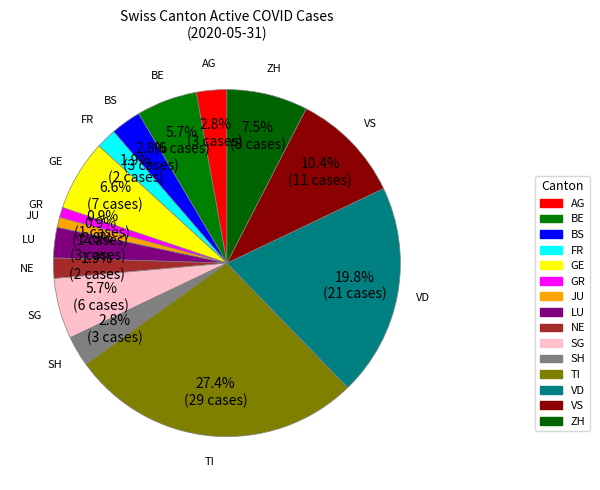

How much of the chart is everything except VD?

80.2%